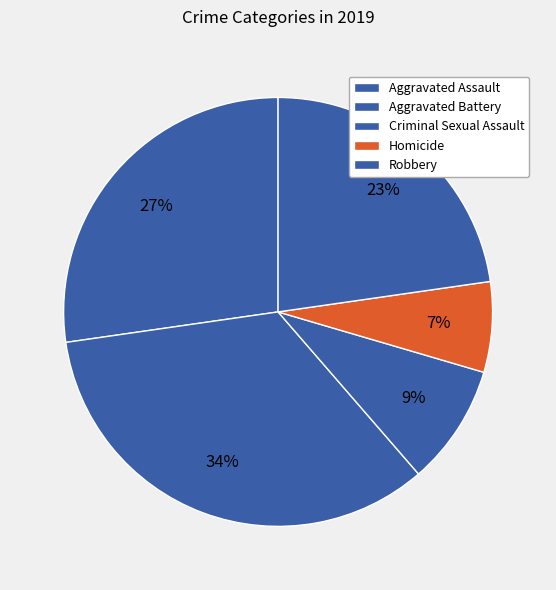

Rank the categories by value from lowest to highest.

Homicide, Criminal Sexual Assault, Robbery, Aggravated Assault, Aggravated Battery